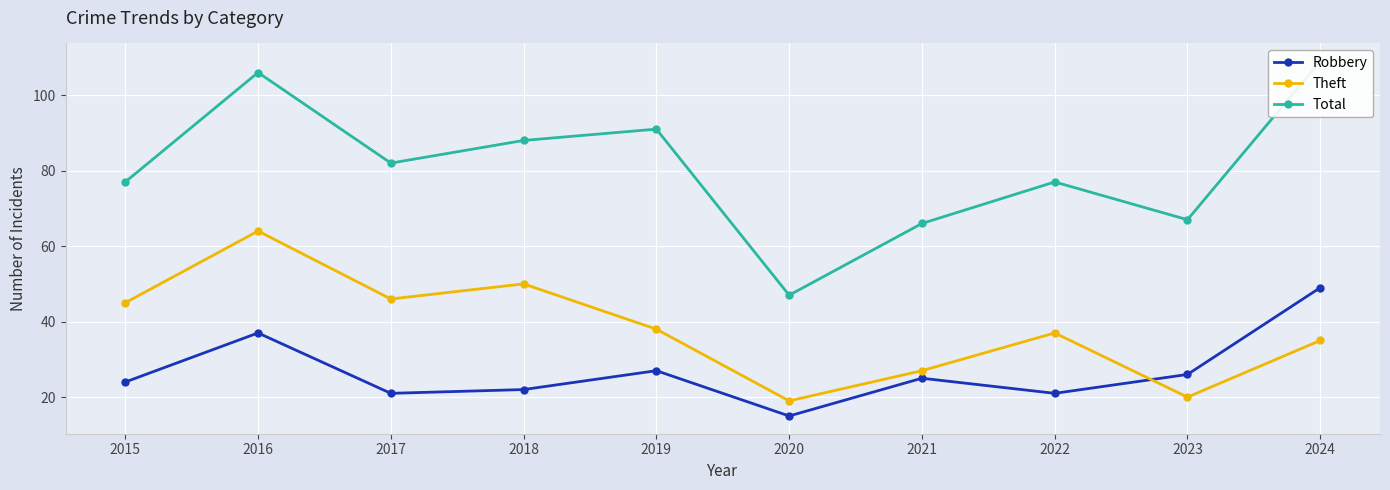

True or false: Total and Robbery intersect in this chart.

False